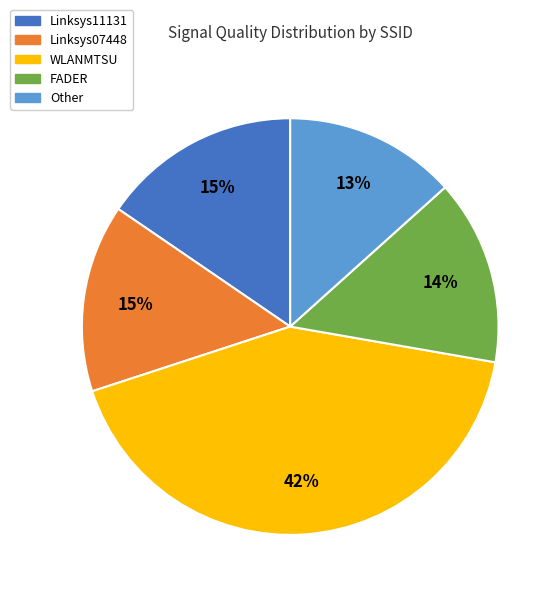

To the nearest percent, what is the average slice percentage?

20%